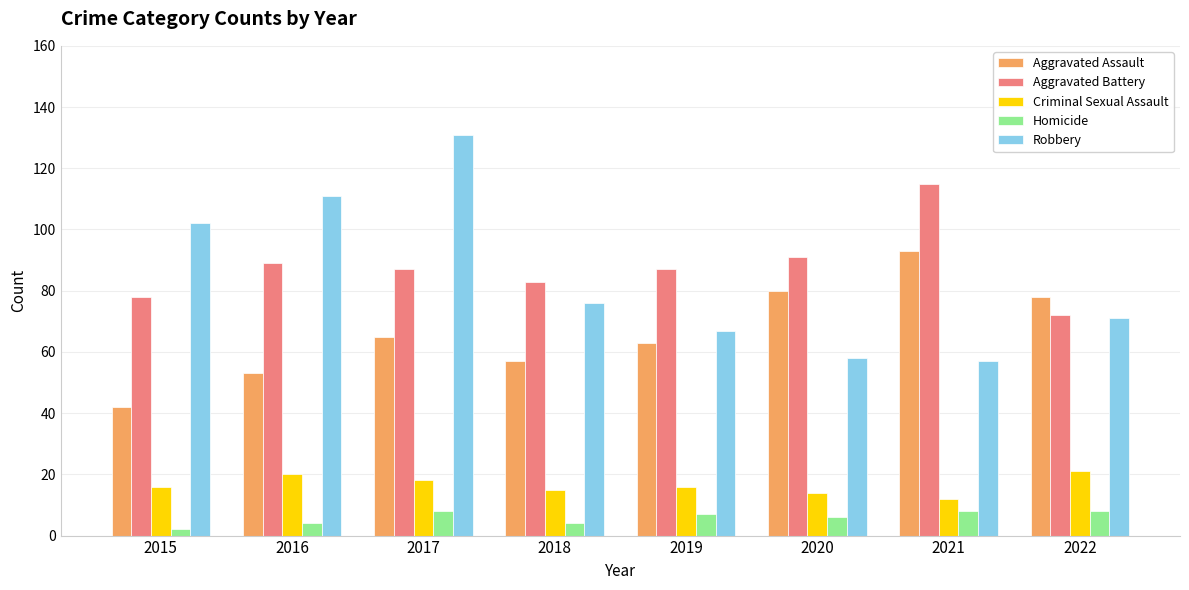

Which series has the largest total across all categories?

Aggravated Battery